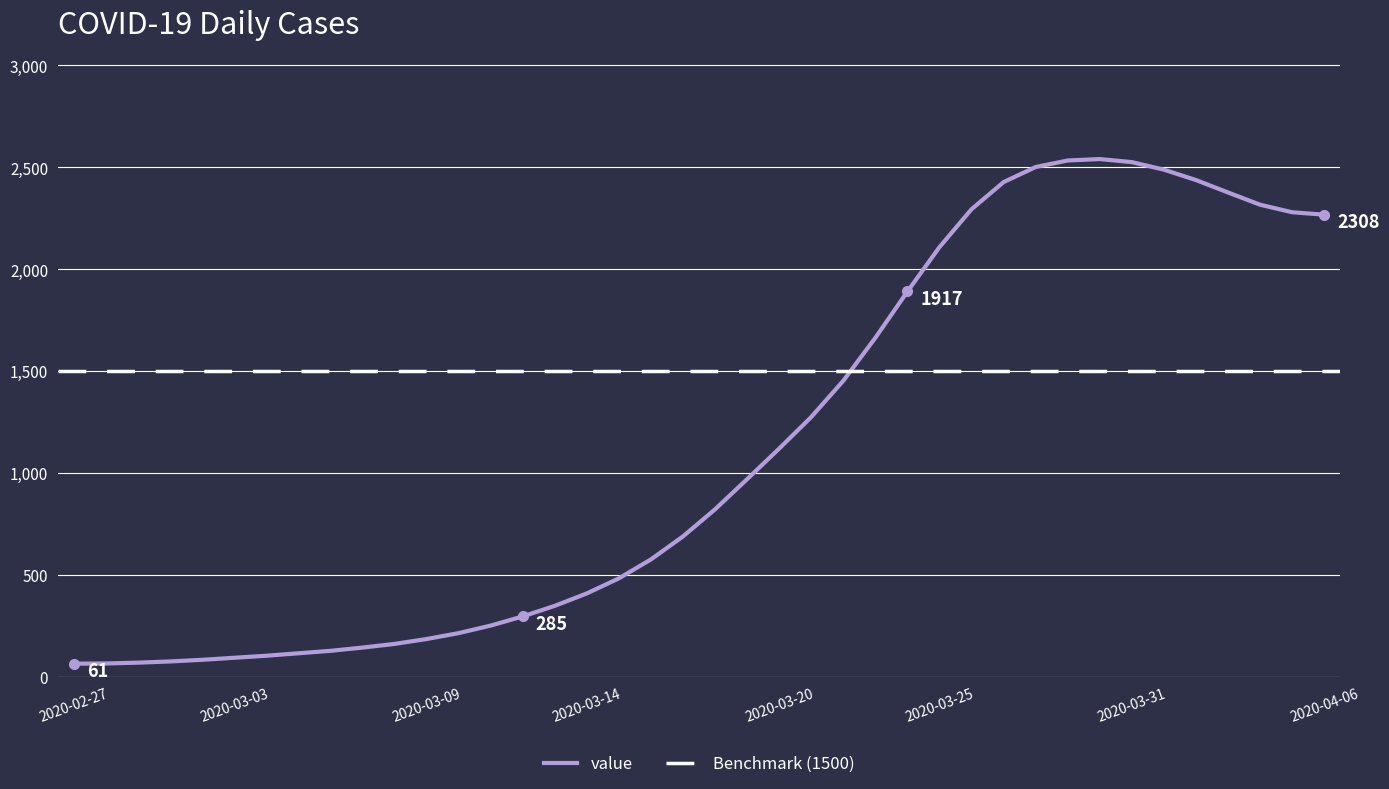

Reading left to right, extract all data points from this chart.

2020-02-27=63	2020-02-28=64	2020-02-29=68	2020-03-01=74	2020-03-02=82	2020-03-03=92	2020-03-04=102	2020-03-05=114	2020-03-06=126	2020-03-07=142	2020-03-08=160	2020-03-09=184	2020-03-10=213	2020-03-11=250	2020-03-12=295	2020-03-13=347	2020-03-14=408	2020-03-15=482	2020-03-16=575	2020-03-17=688	2020-03-18=821	2020-03-19=969	2020-03-20=1119	2020-03-21=1274	2020-03-22=1452	2020-03-23=1663	2020-03-24=1890	2020-03-25=2108	2020-03-26=2294	2020-03-27=2427	2020-03-28=2501	2020-03-29=2533	2020-03-30=2540	2020-03-31=2525	2020-04-01=2488	2020-04-02=2437	2020-04-03=2376	2020-04-04=2316	2020-04-05=2279	2020-04-06=2267